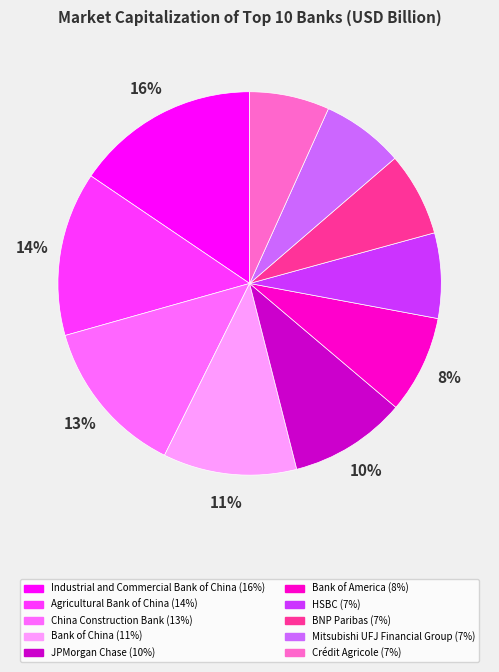

Do Crédit Agricole and BNP Paribas together represent more than half of the pie?

No